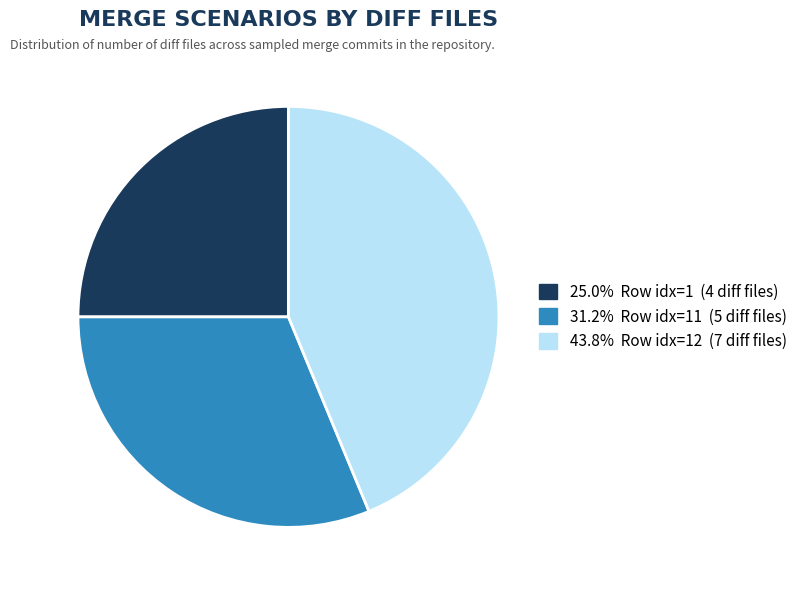

Is there a majority slice in this chart?

No